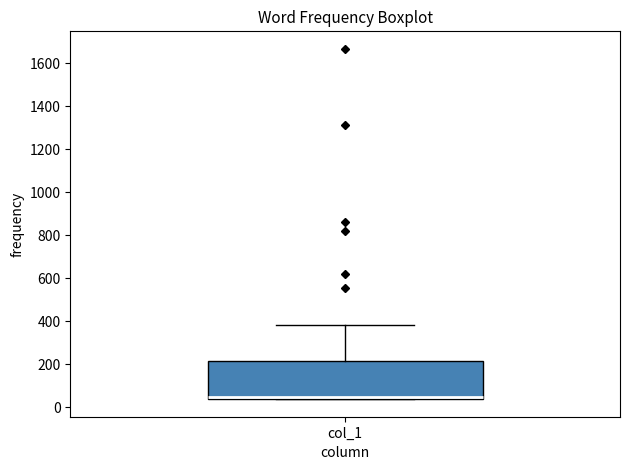

Read this box plot against the y-axis: the position of the median line, the range covered by the box, and the ends of both whiskers. The values are not printed on the chart, so give them approximately, as read against the axis.

median 40 (drawn on the box's lower edge), box 40 to 220, whiskers 40 to 380